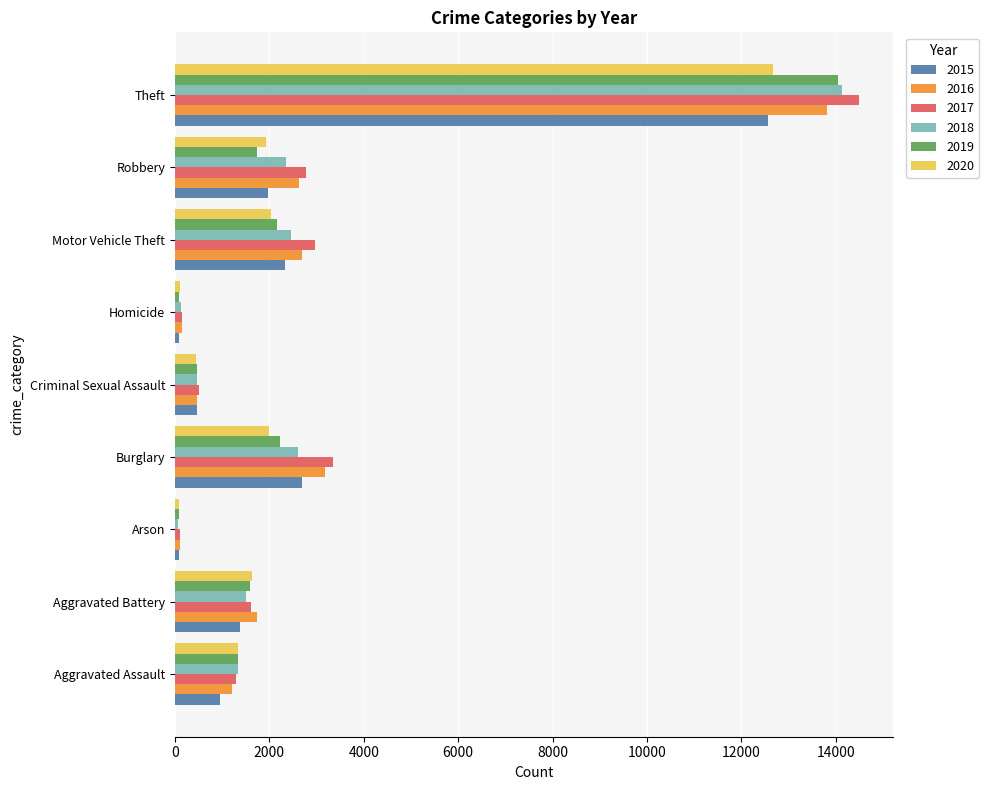

Is it true that 2017 equals 4949 at Robbery?

False